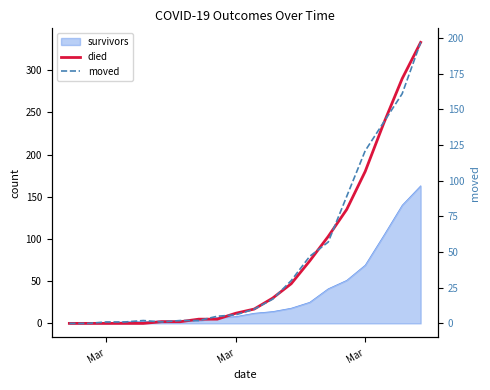

What is the difference between the maximum and second lowest values in the died series?

333